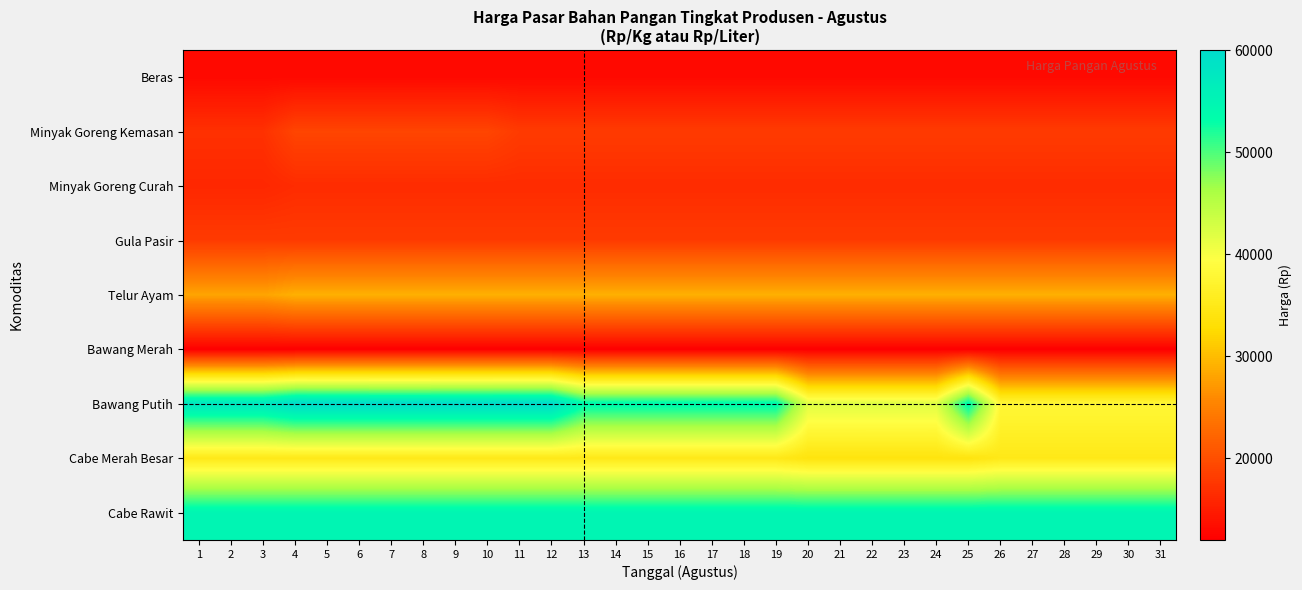

Which series has the largest total across all categories?

Cabe Rawit